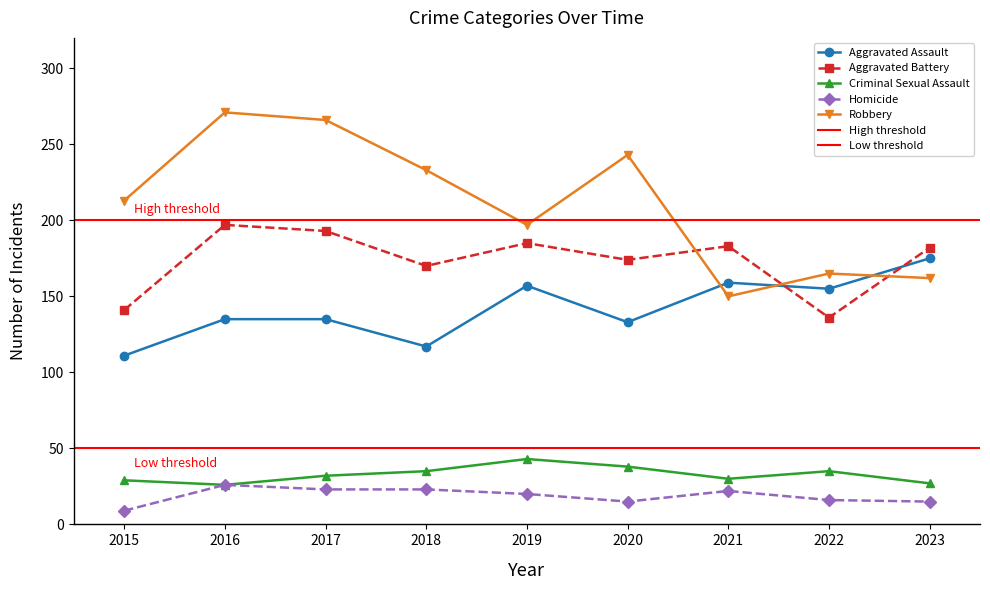

True or false: Criminal Sexual Assault and Aggravated Battery cross at least once.

False